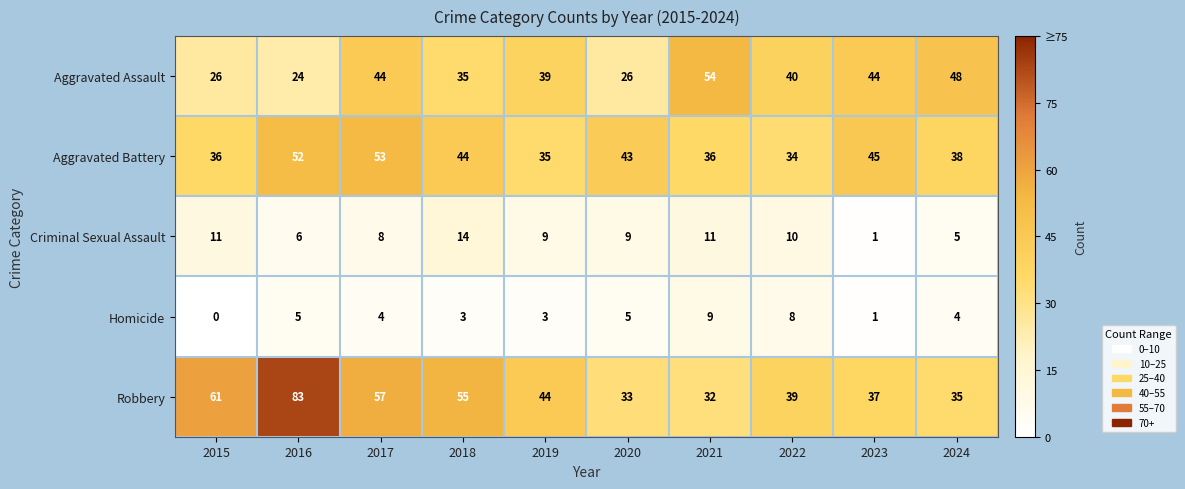

What is the approximate value of Aggravated Assault at 2017, to the nearest 5?

45